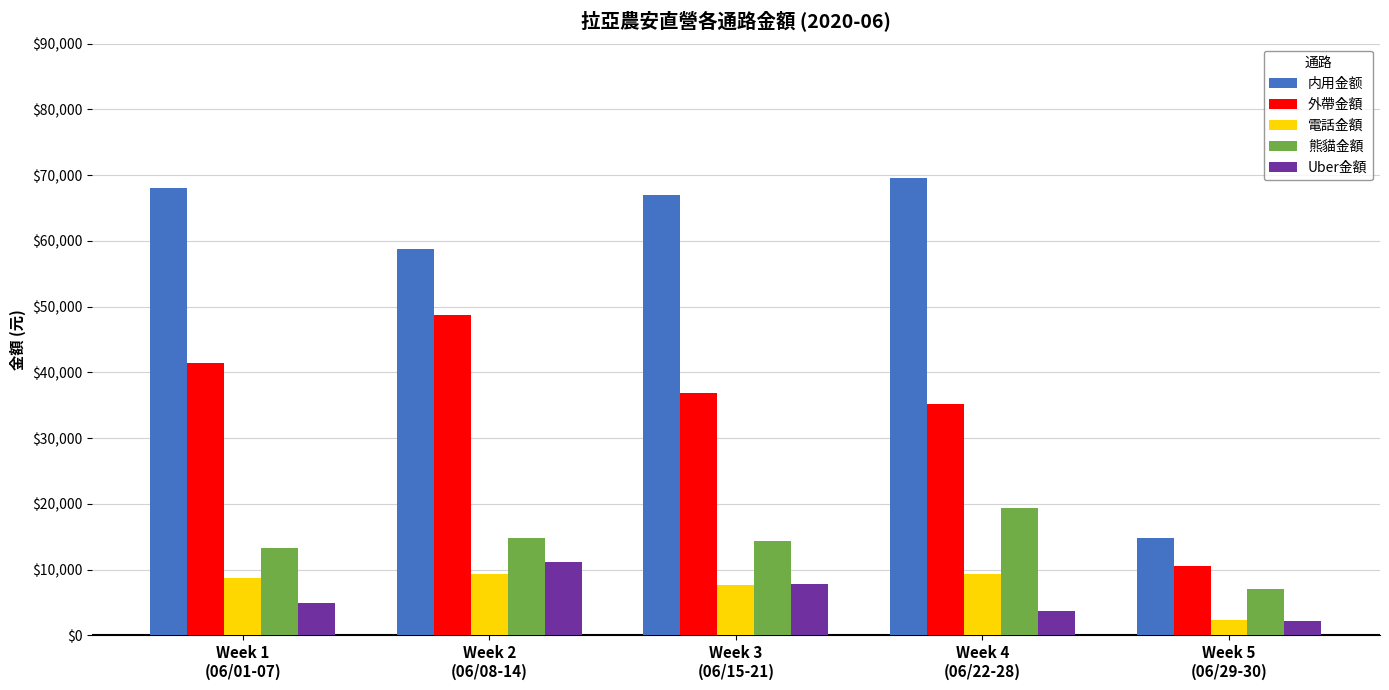

The Uber金額 series shows 1640 at Week 1
(06/01-07). True or false?

False